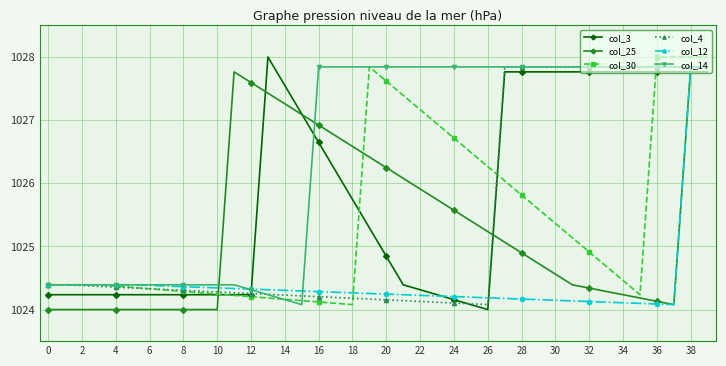

What is the lowest value of the col_12 series?

1024.1